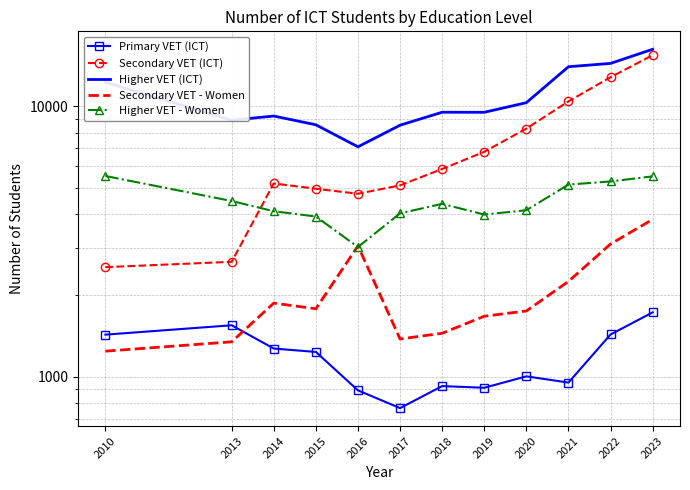

Which series changed the most between 2017 and 2021?

Higher VET (ICT)